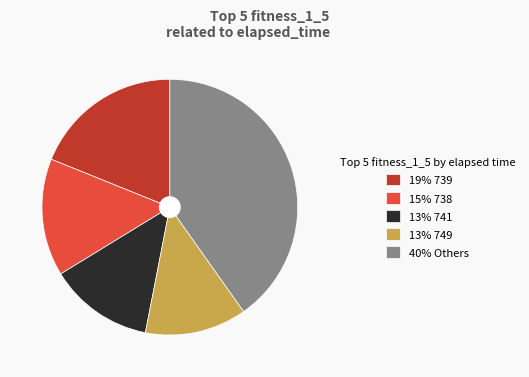

Approximately how many times larger is the value at 13% 749 compared to 40% Others?

0.3